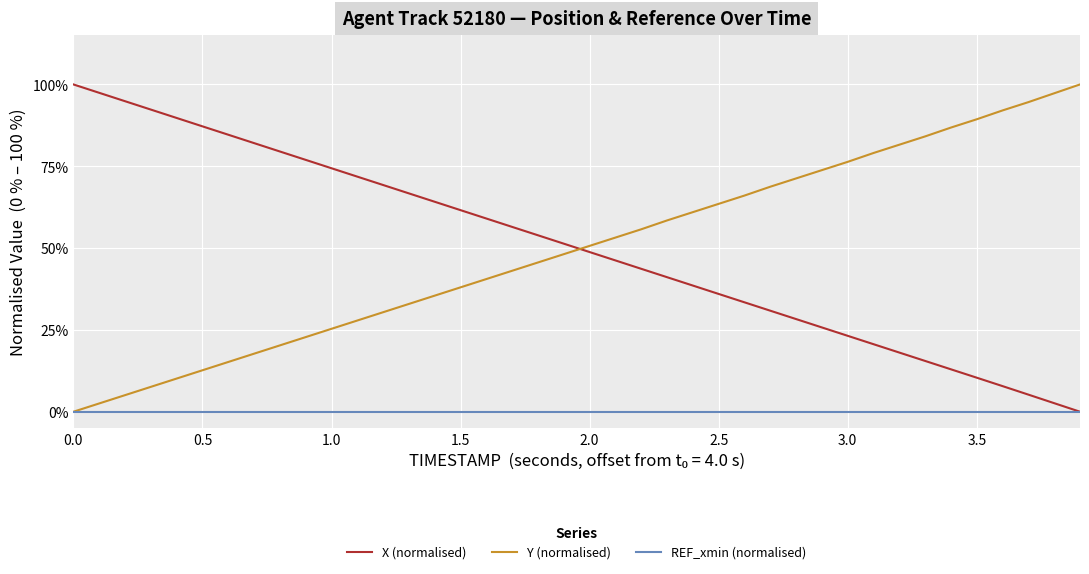

True or false: REF_xmin (normalised) has more than 1 interior local peaks.

False